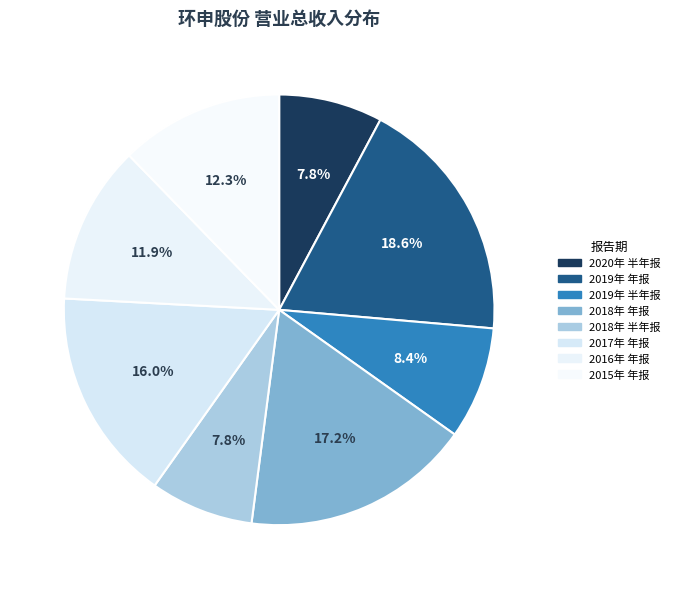

To the nearest percent, what is the average slice percentage?

13%